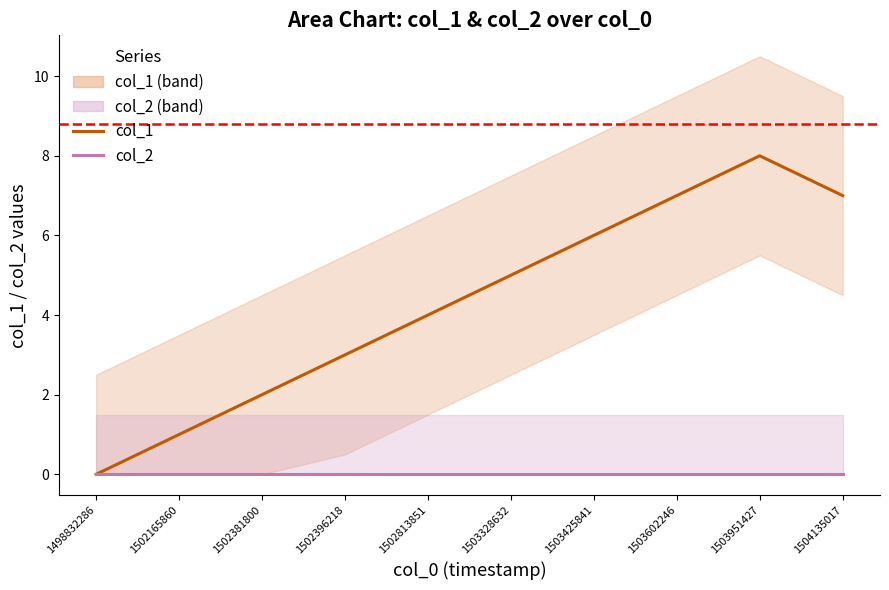

At which category does the chart reach its peak across all series?

1503951427